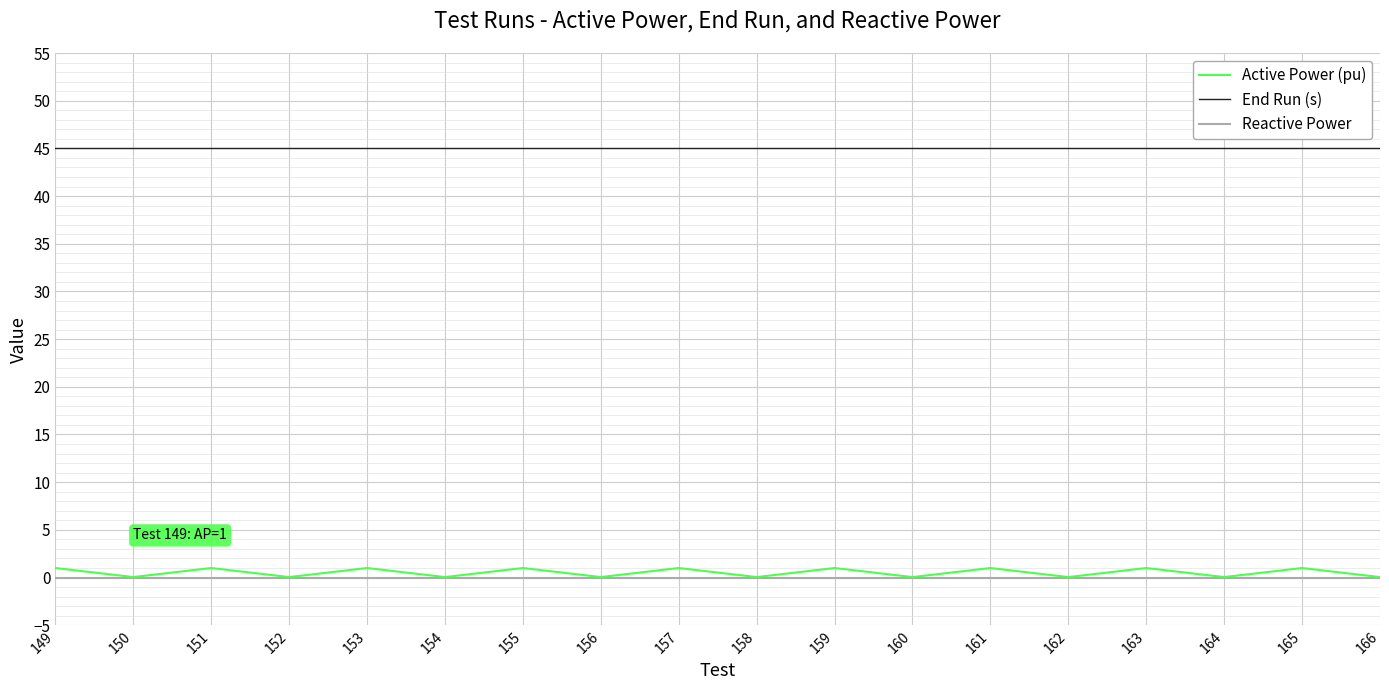

True or false: End Run (s) and Active Power (pu) cross at least once.

False